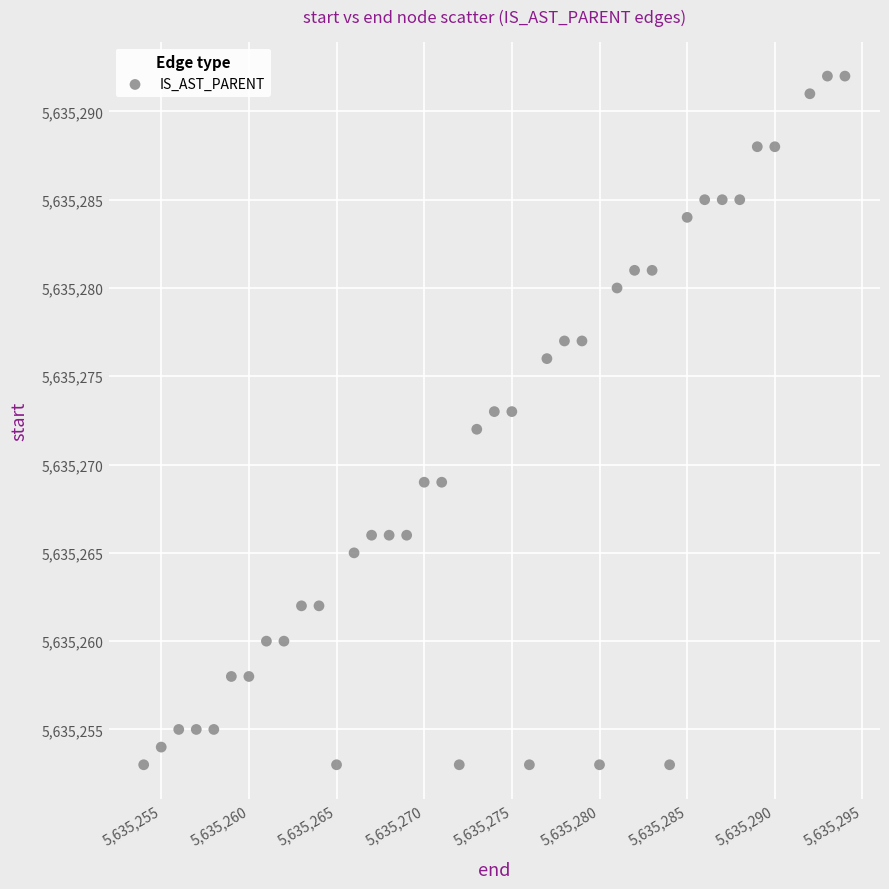

What is the range of X values (max minus min)?

40